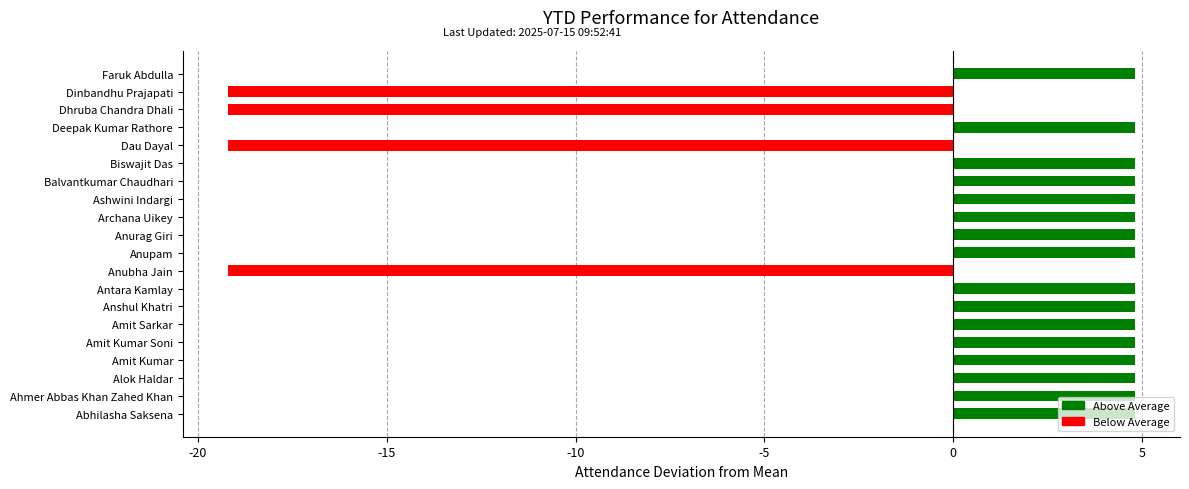

Which has a higher value, Amit Kumar or Alok Haldar?

Amit Kumar